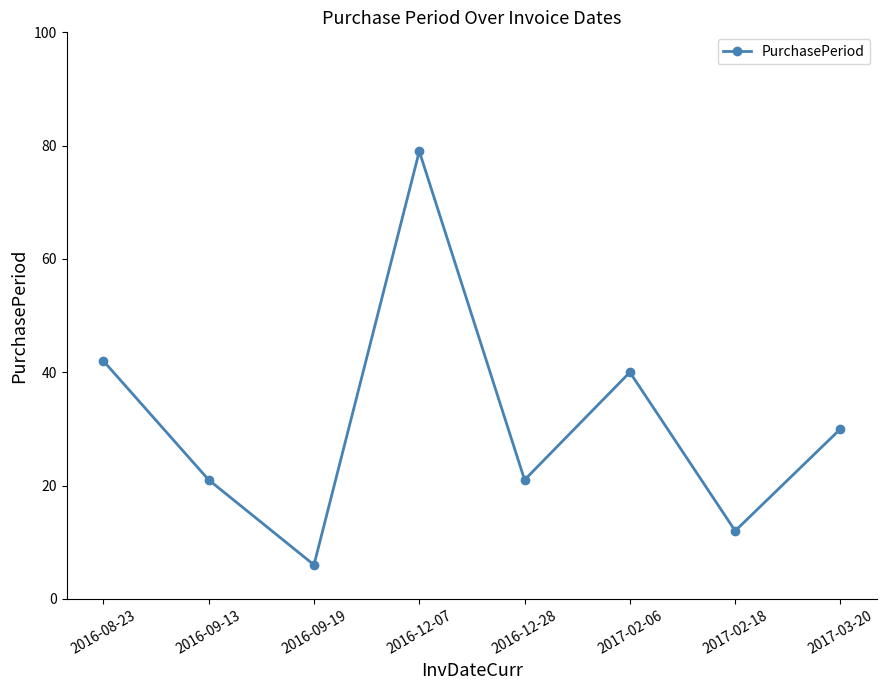

The chart shows a value of 16 at 2017-02-18. True or false?

False